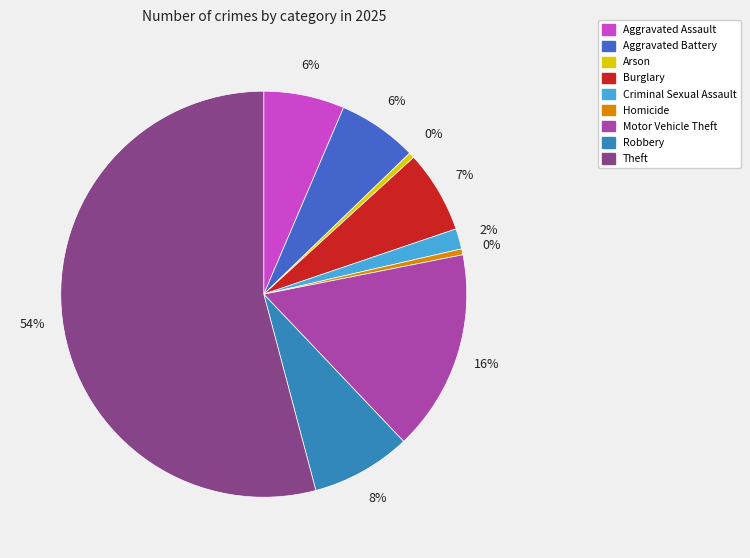

To the nearest percent, what is the difference between the Homicide and Motor Vehicle Theft slice percentages?

16%